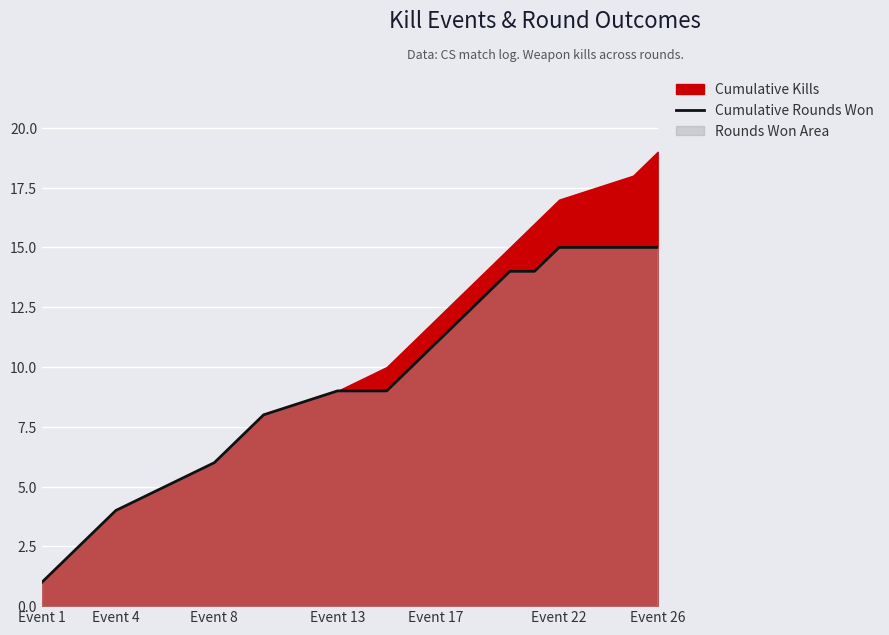

The value of Cumulative Rounds Won at Event 4 is 7. True or false?

False